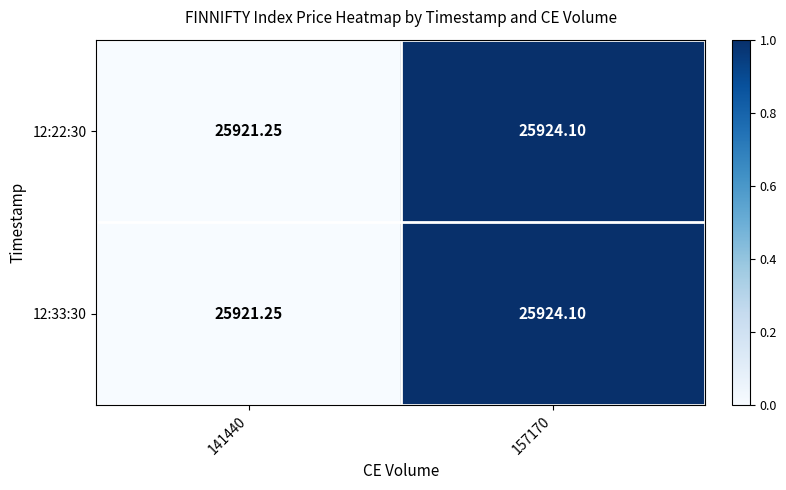

Is the value of 12:33:30 at 141440 greater than the value of 12:22:30 at 157170?

No